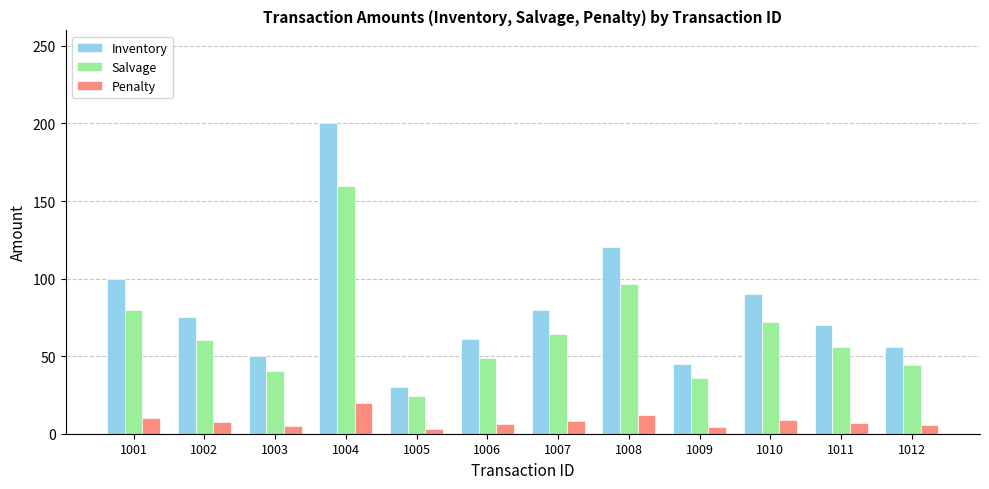

The value of Salvage at 1003 is 40.2. True or false?

True